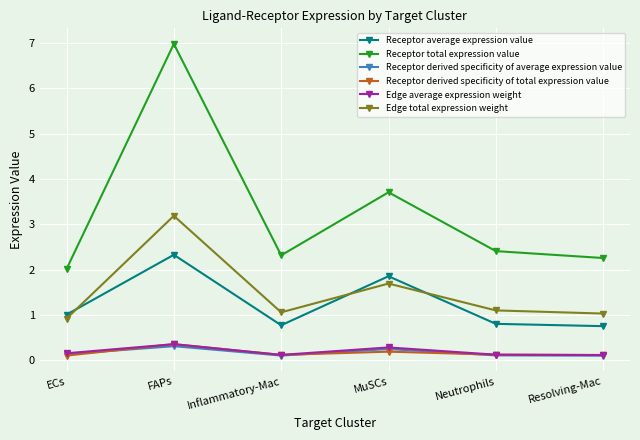

Is the value of Receptor total expression value at Inflammatory-Mac greater than the value of Receptor derived specificity of total expression value at FAPs?

Yes